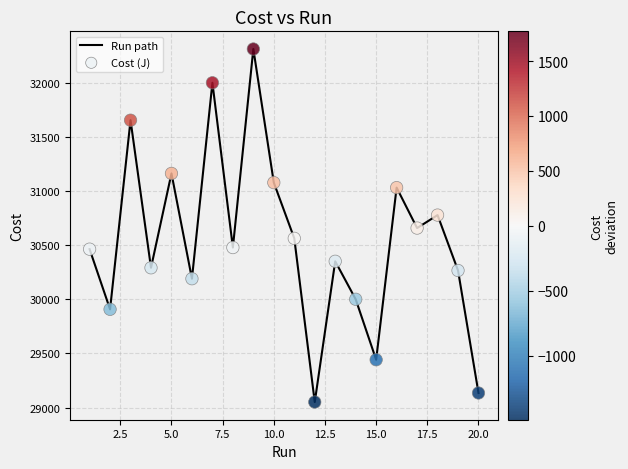

What is the difference between the maximum and minimum values?

3263.0